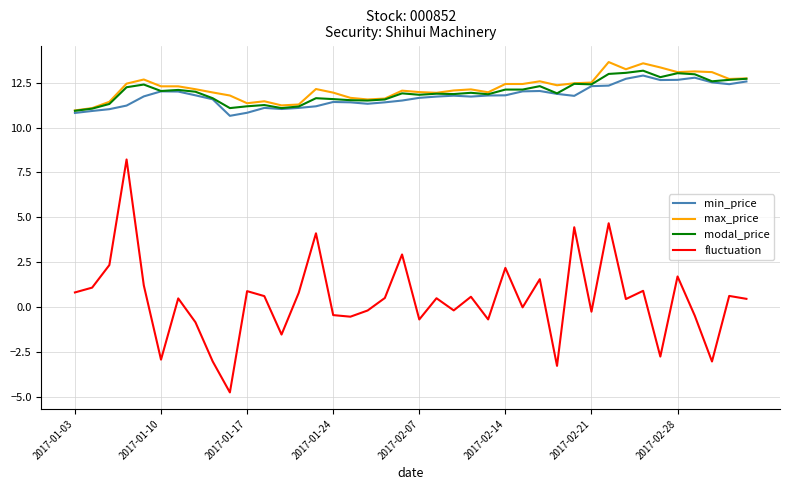

What is the difference between the maximum and minimum values in the min_price series?

2.2